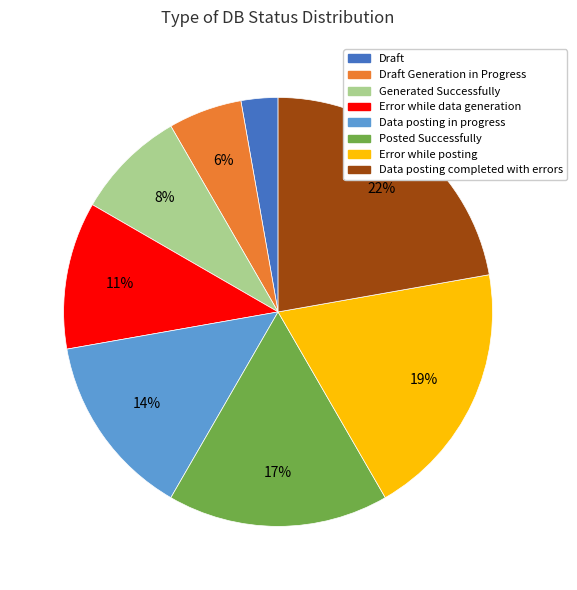

Does any single category account for the majority?

No